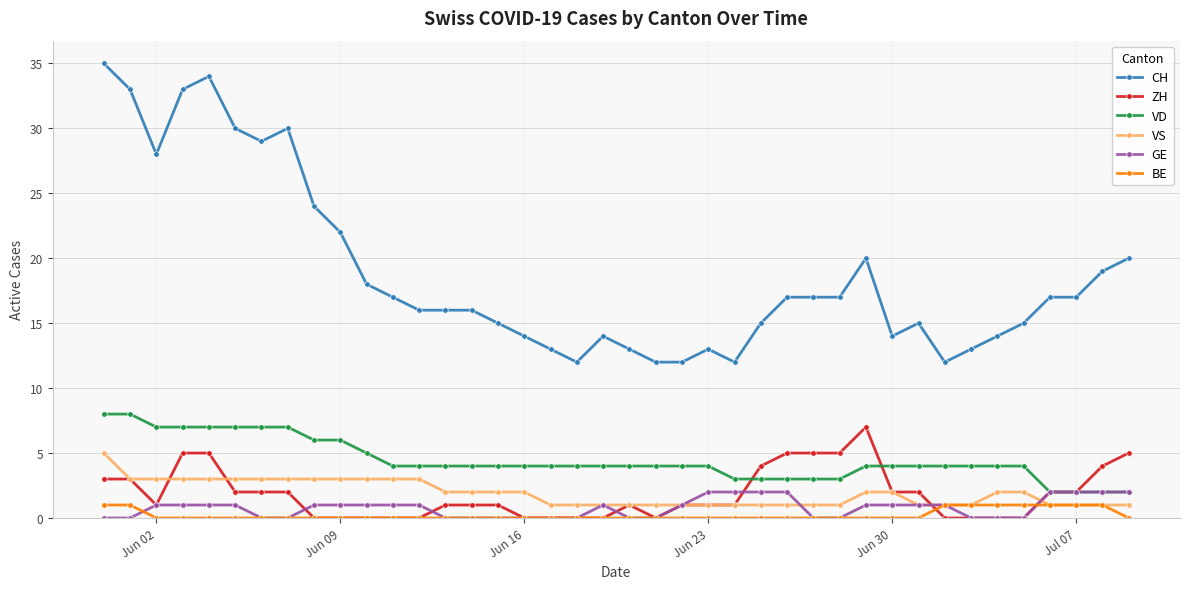

True or false: VD and BE intersect in this chart.

False